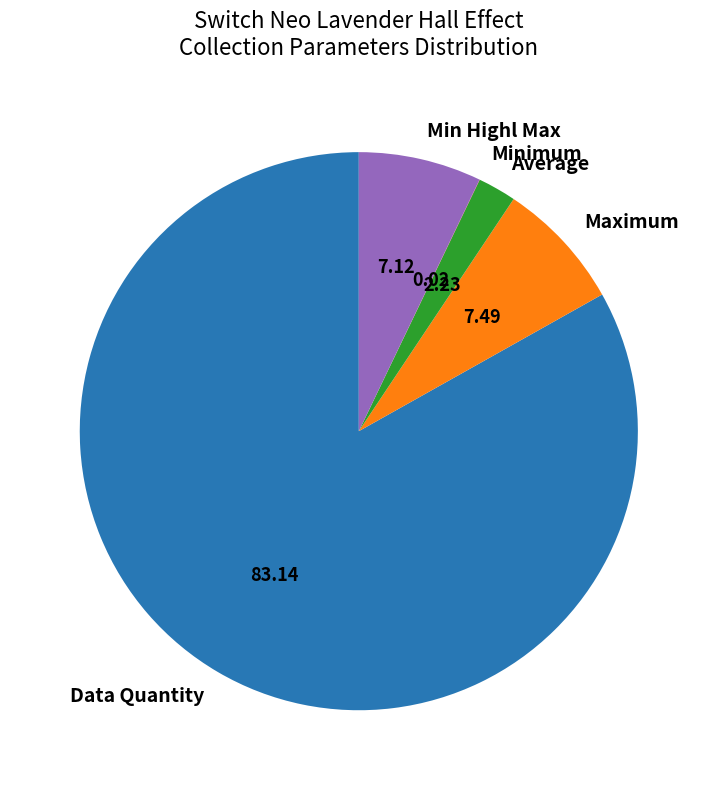

What is the majority slice?

Data Quantity